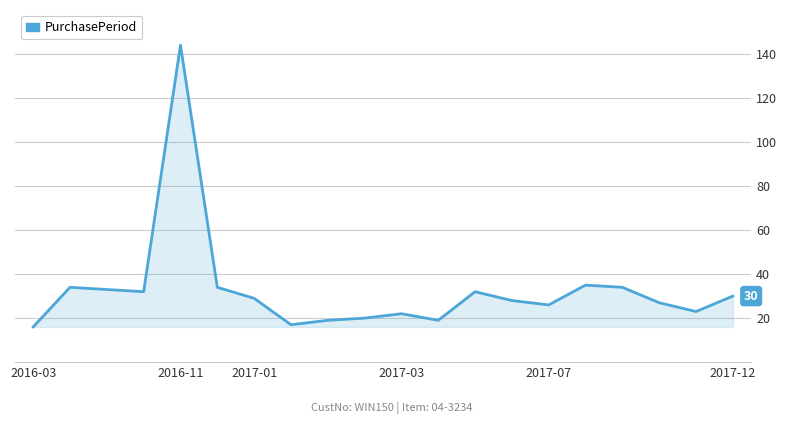

What is the difference between the maximum and minimum values?

128